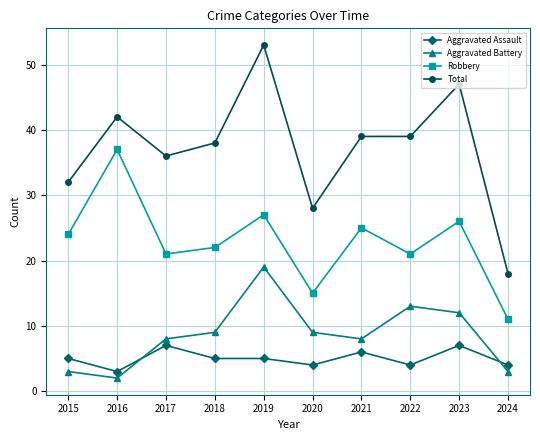

At which label does Robbery reach its peak?

2016